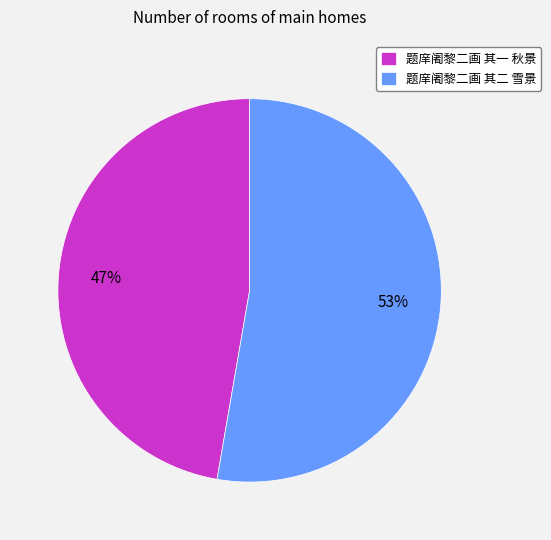

Is it true that 题庠阇黎二画 其一 秋景 is 56% of the pie?

False